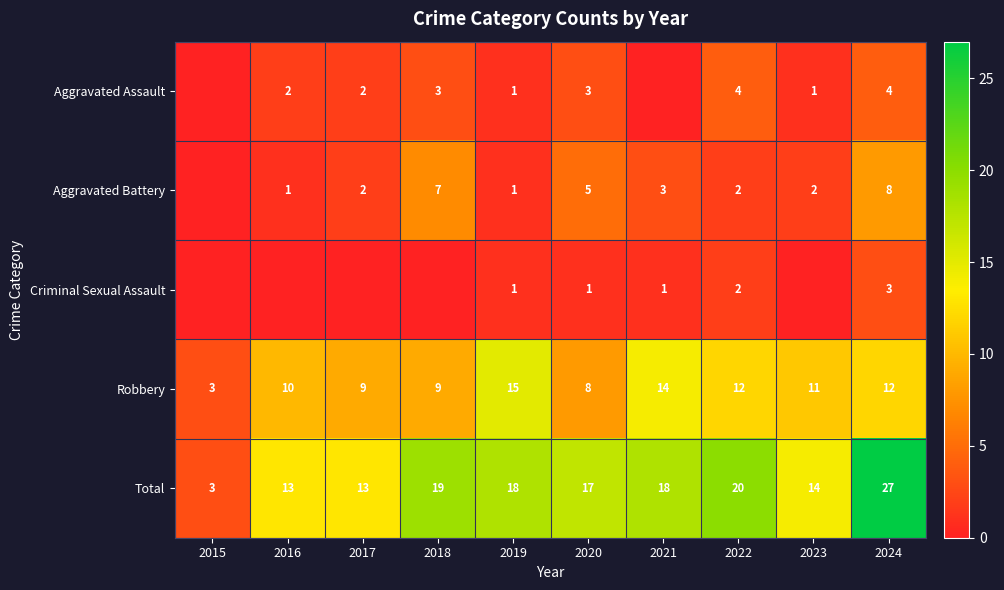

What value does the Total series have at 2017?

13